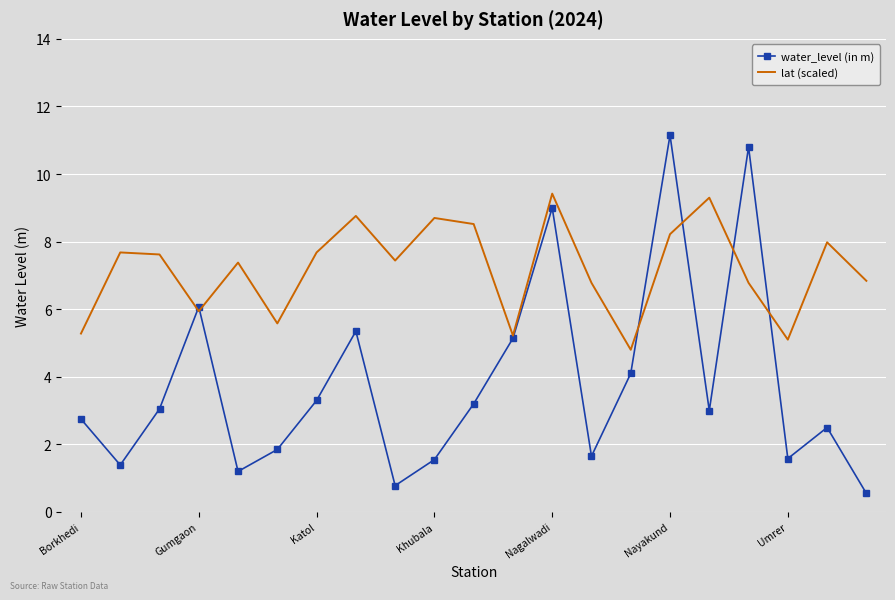

Rank the series by their maximum value, from lowest to highest.

lat (scaled), water_level (in m)